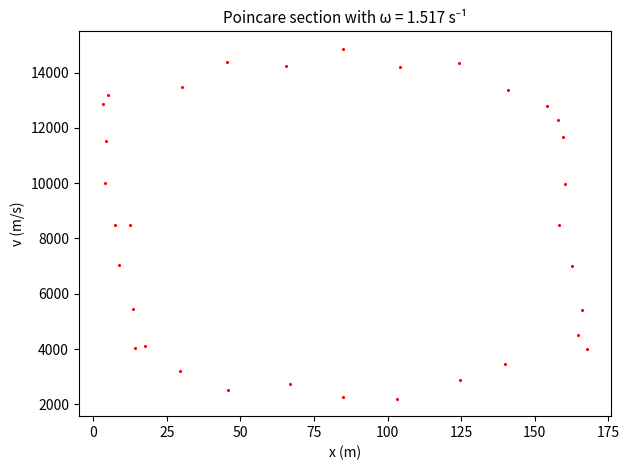

What is the range of Y values (max minus min)?

12654.3